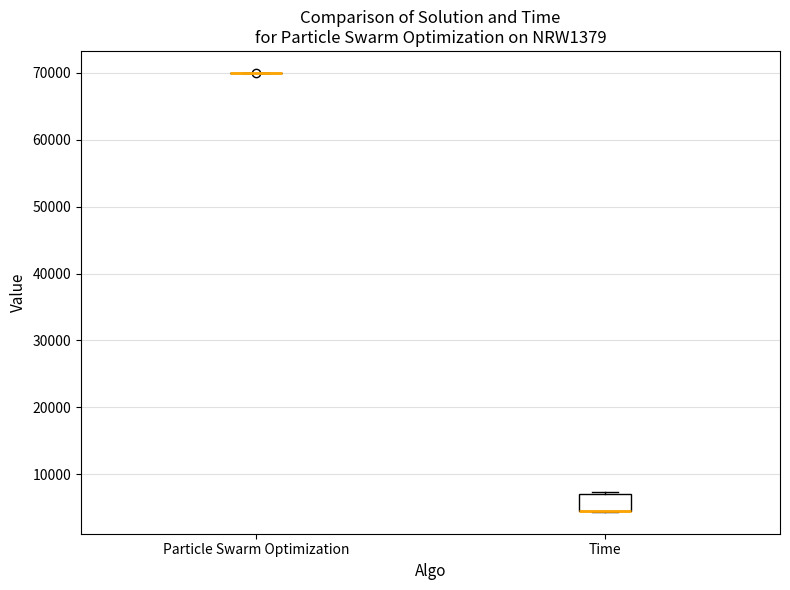

Reading left to right, transcribe this box plot: for each box, give where its median line is, the range the box spans, and where its two whiskers end, as read against the y-axis. The values are not printed on the chart, so give them approximately, as read against the axis.

Particle Swarm Optimization: box collapsed to a line at 70000, whiskers 70000 to 70000
Time: median 5000 (drawn on the box's lower edge), box 5000 to 7000, whiskers 4000 to 7000 (just above the box's upper edge)